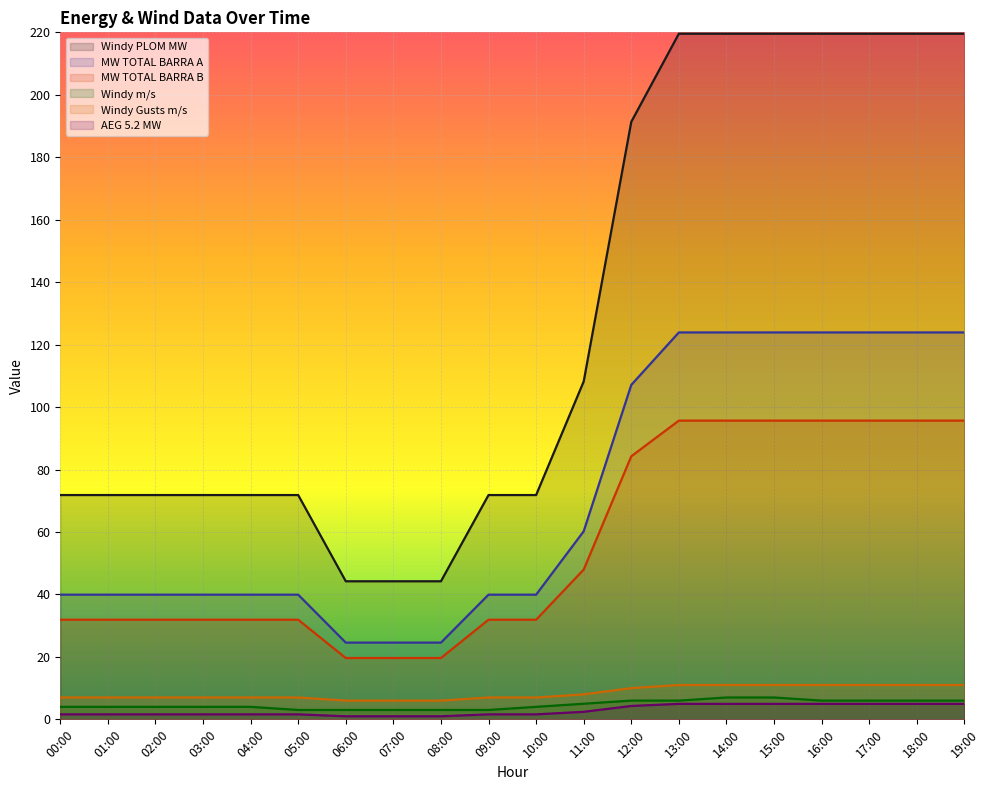

At which category is the sum across all series the highest?

14:00